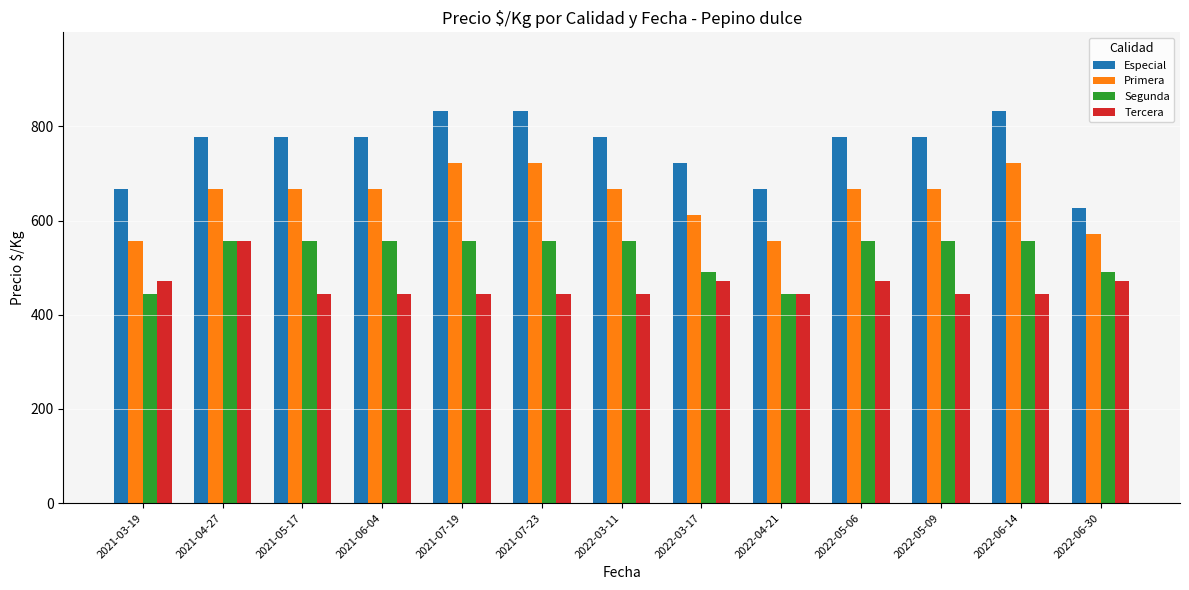

What is the value of the Tercera bar at the 6th from the left?

444